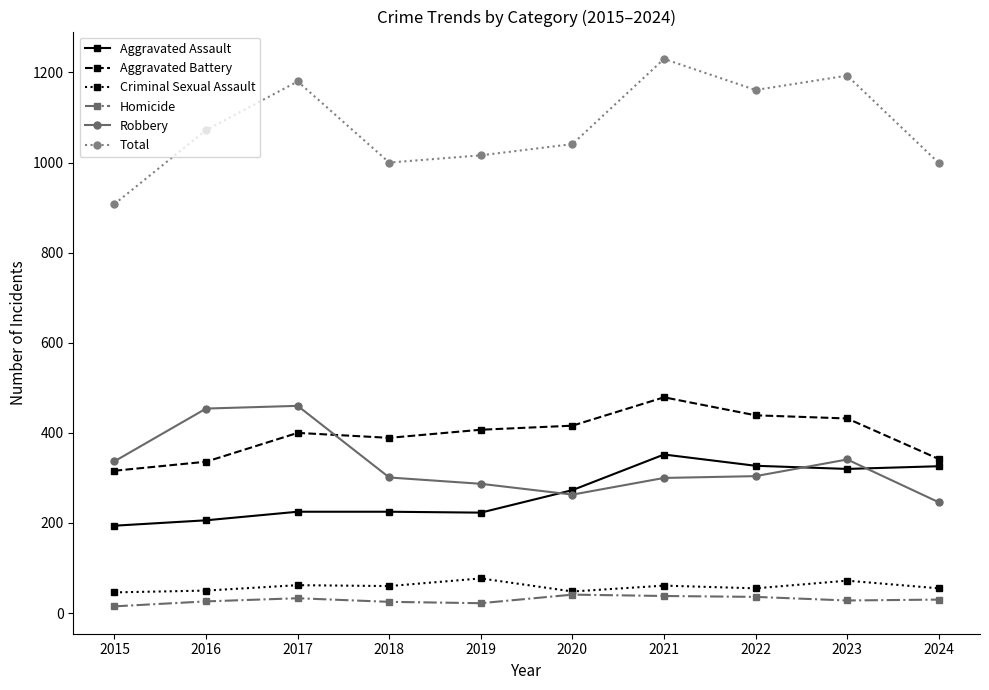

What is the difference between the second highest and second lowest values in the Aggravated Assault series?

121